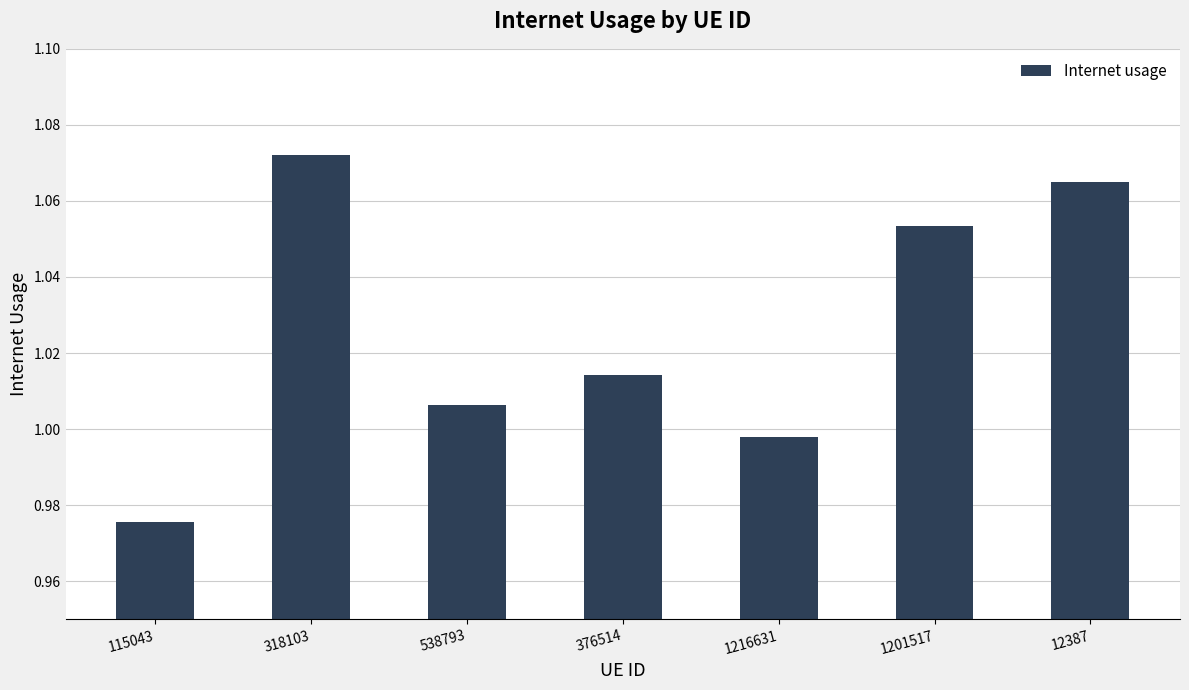

What is the label of the 3rd bar from the right?

1216631